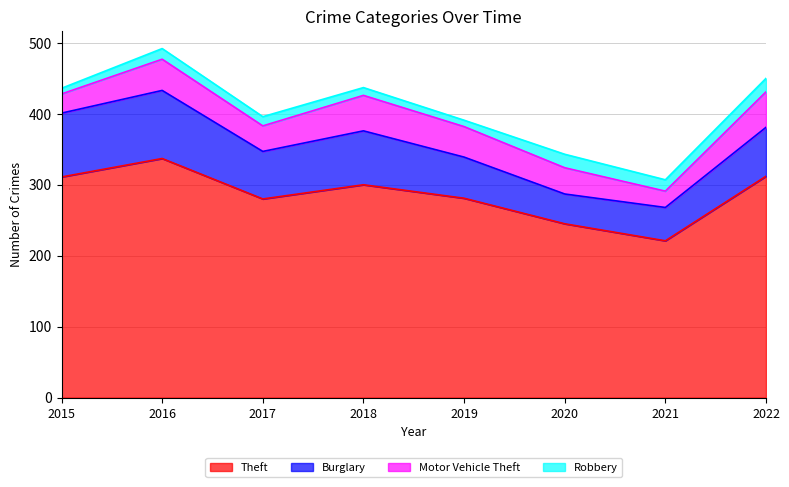

At which label is Theft closest to 279?

2017